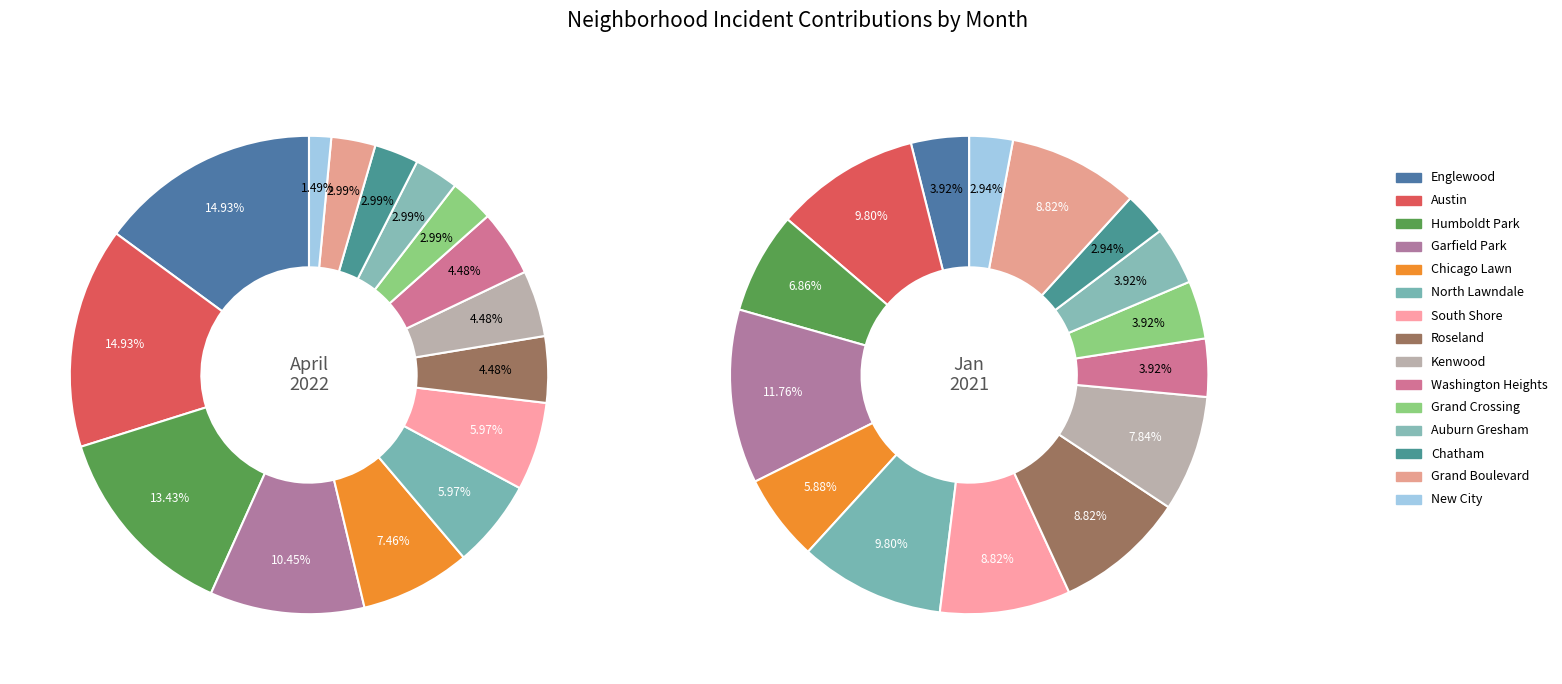

To the nearest percent, what percentage of the pie is 9?

4%